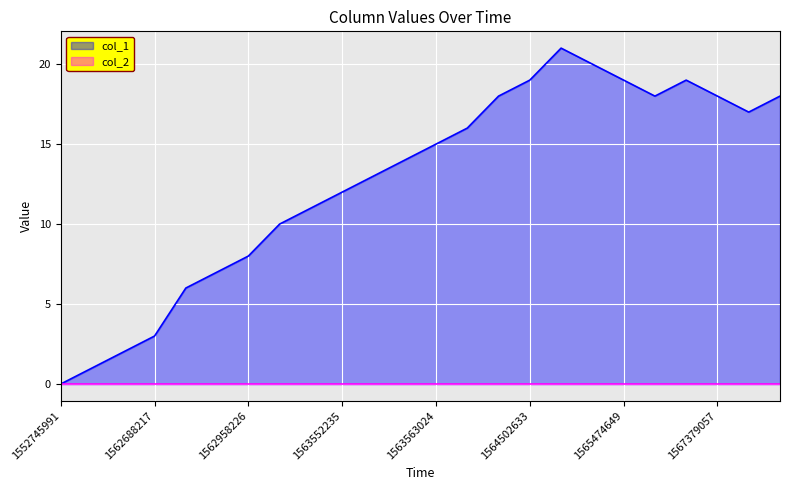

Reading right to left, transcribe all the data shown in this chart.

1567544643=18	1567386239=17	1567379057=18	1567285441=19	1566569041=18	1565474649=19	1565064258=20	1564506224=21	1564502633=19	1563901426=18	1563897831=16	1563563024=15	1563559424=14	1563555825=13	1563552235=12	1563296622=11	1563293025=10	1562958226=8	1562951026=7	1562691826=6	1562688217=3	1562087021=2	1562083426=1	1552745991=0